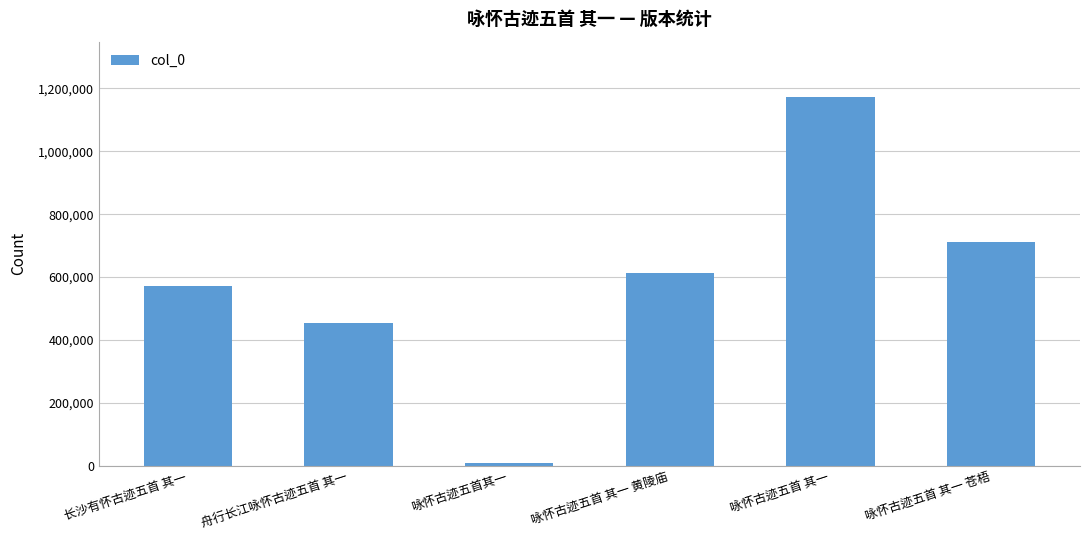

Reading right to left, list all the values displayed in this chart.

710338	1172982	611826	8586	452940	571345